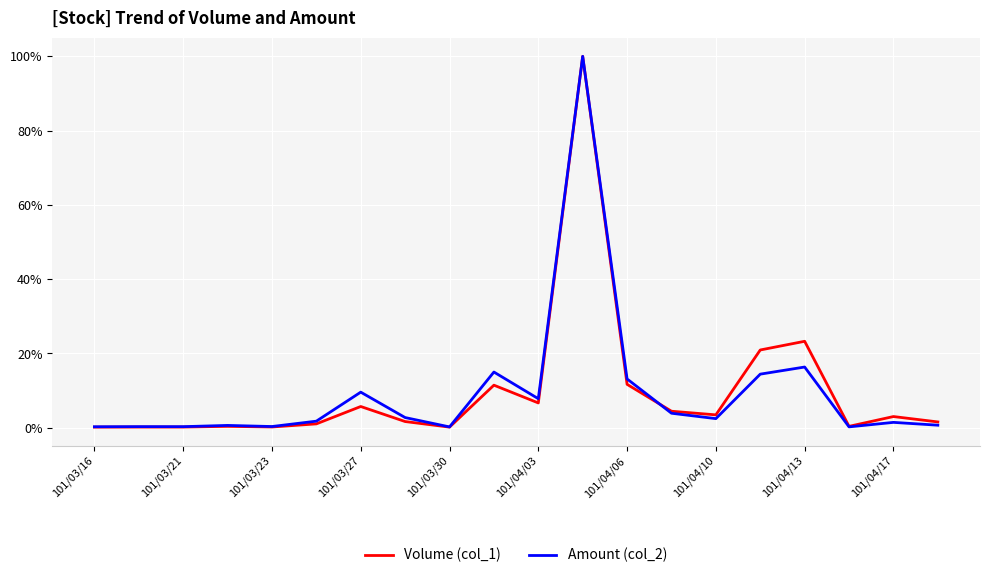

What is the maximum value for Amount (col_2)?

100.0